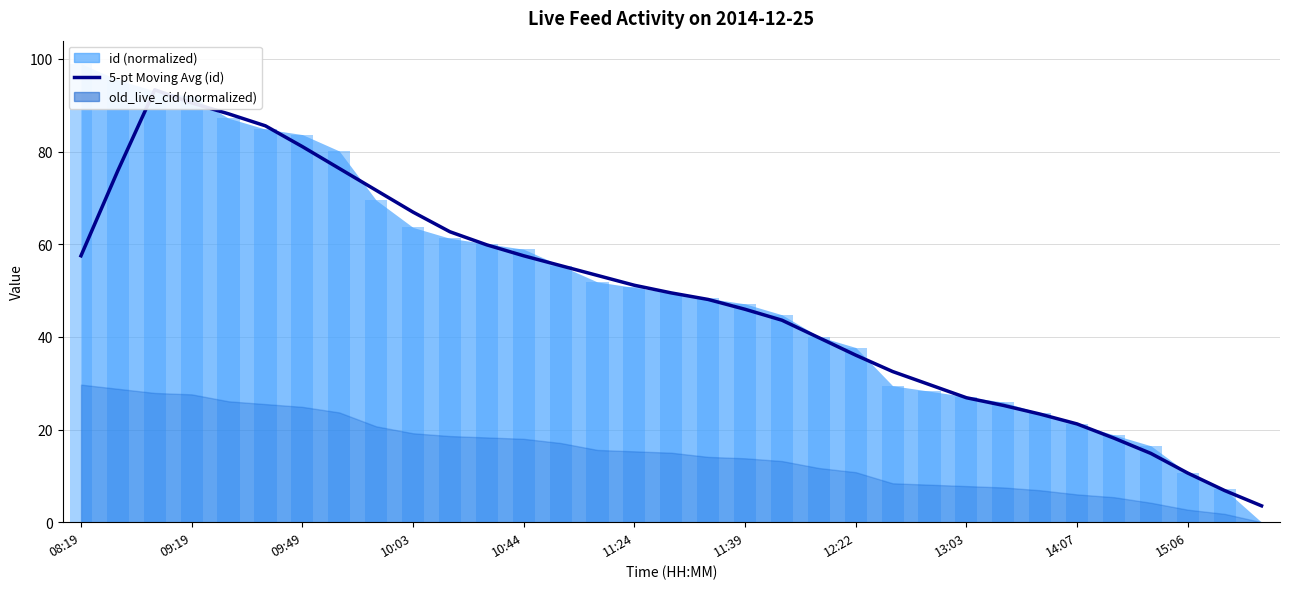

The chart shows a value of 31.6 at 08:19. True or false?

False